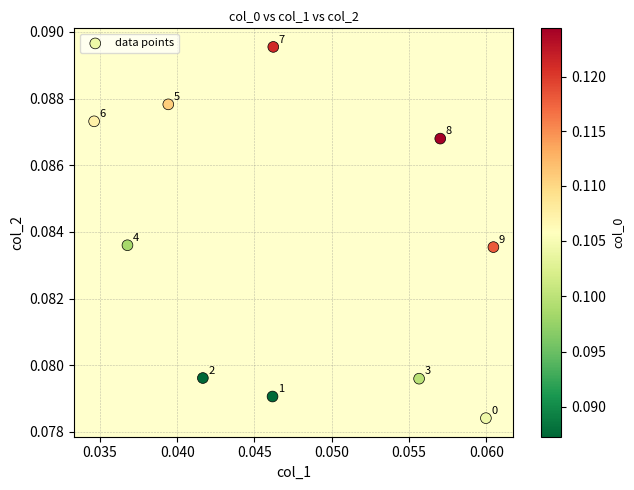

Count the number of points in this scatter plot.

10